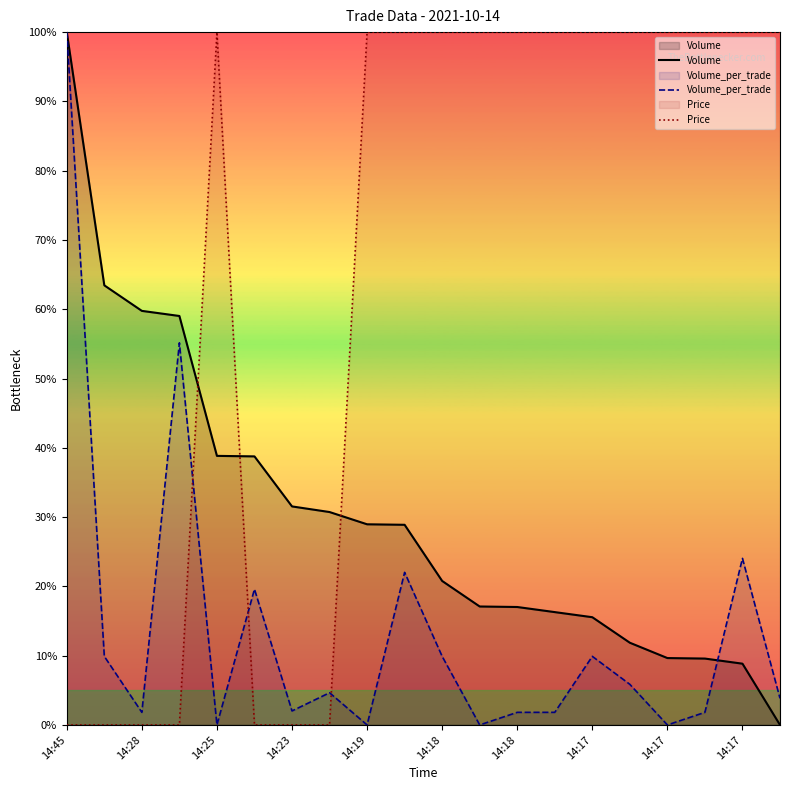

True or false: Price and Volume_per_trade intersect in this chart.

True